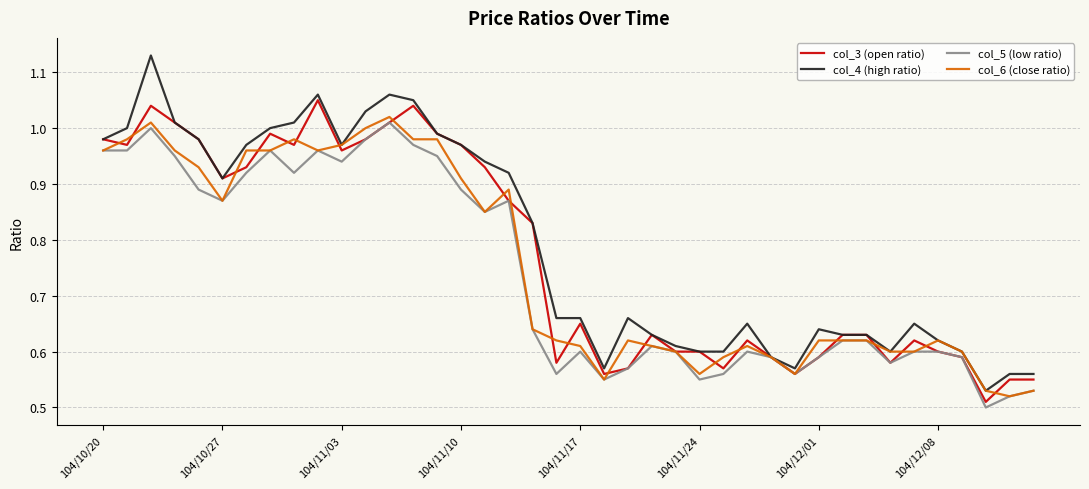

Which series has the widest spread of values?

col_4 (high ratio)